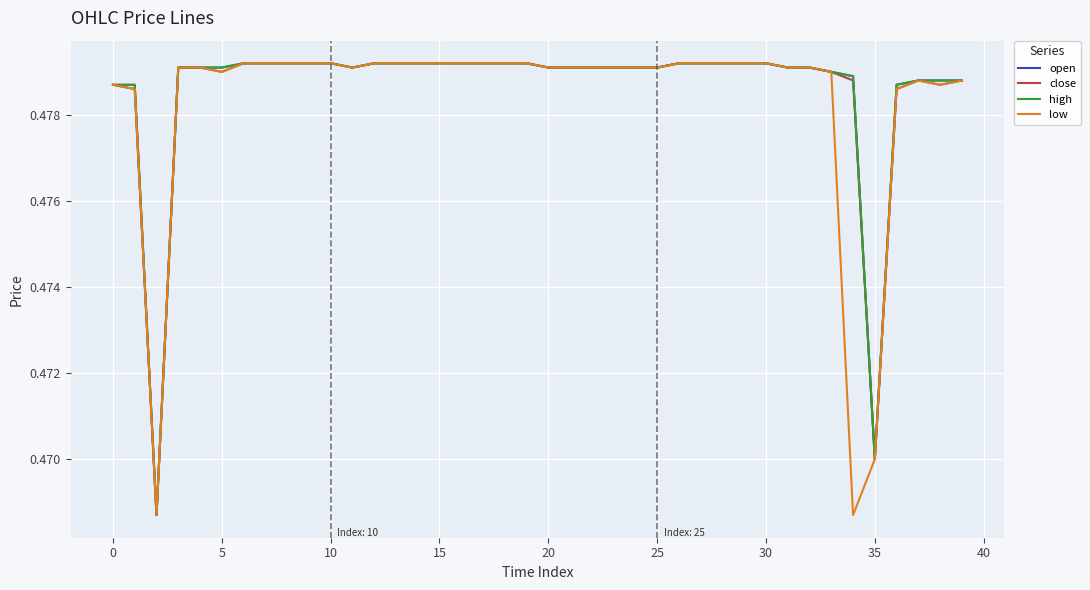

How many lines are shown in the chart?

4